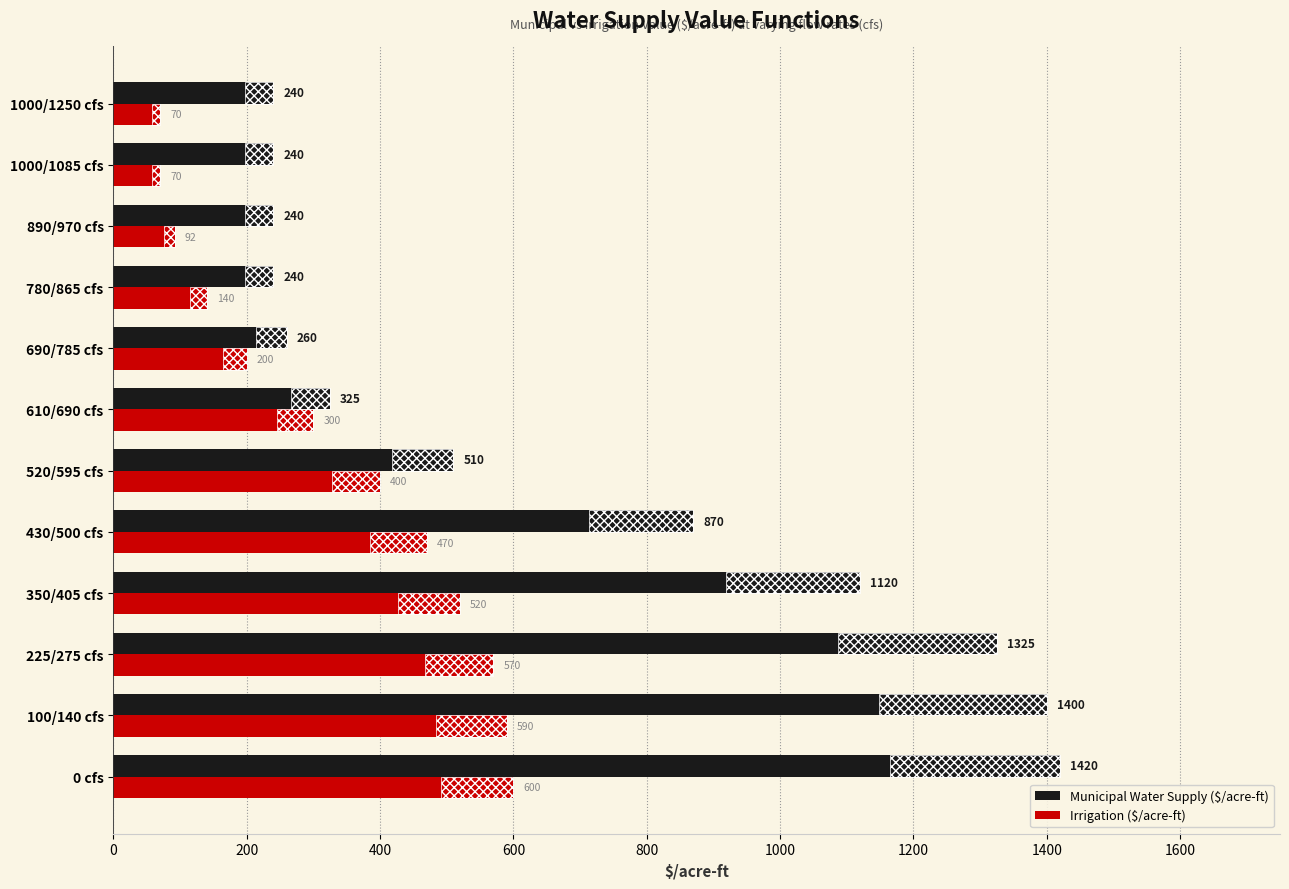

Which series has the largest range (max minus min)?

Municipal Water Supply ($/acre-ft)